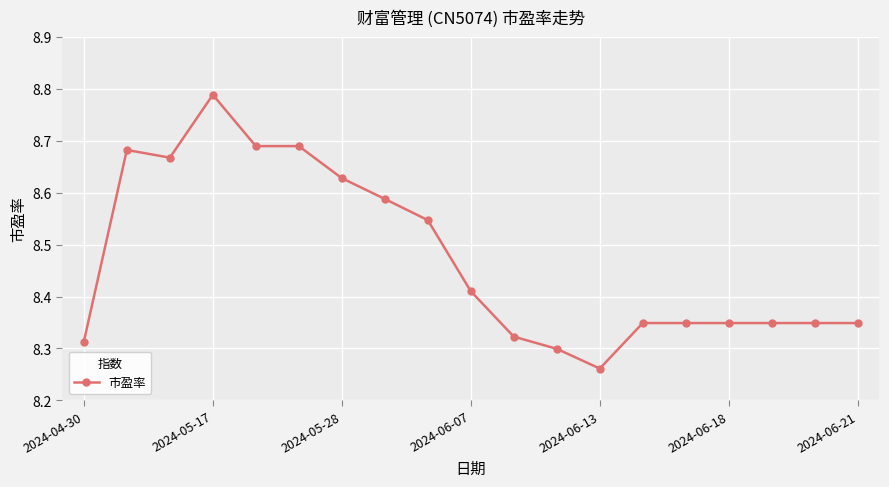

Count the values in the range 8 to 9.

19